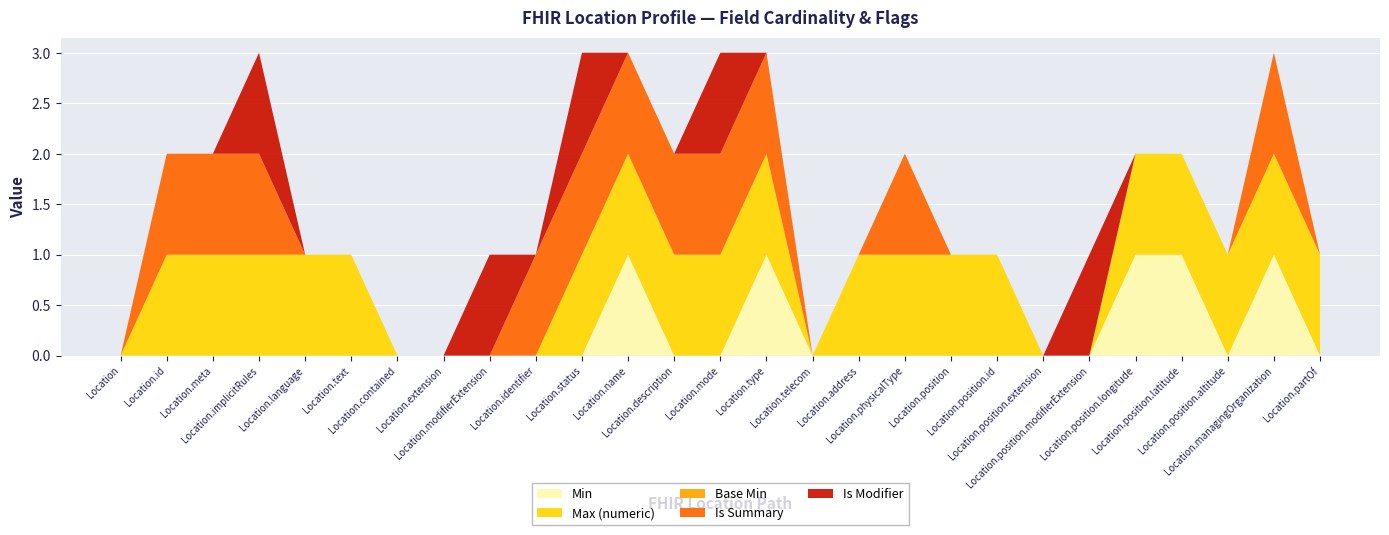

Reading left to right, list all the values displayed in this chart.

Min: 0	0	0	0	0	0	0	0	0	0	0	1	0	0	1	0	0	0	0	0	0	0	1	1	0	1	0
Max (numeric): 0	1	1	1	1	1	0	0	0	0	1	1	1	1	1	0	1	1	1	1	0	0	1	1	1	1	1
Base Min: 0	0	0	0	0	0	0	0	0	0	0	0	0	0	0	0	0	0	0	0	0	0	0	0	0	0	0
Is Summary: 0	1	1	1	0	0	0	0	0	1	1	1	1	1	1	0	0	1	0	0	0	0	0	0	0	1	0
Is Modifier: 0	0	0	1	0	0	0	0	1	0	1	0	0	1	0	0	0	0	0	0	0	1	0	0	0	0	0